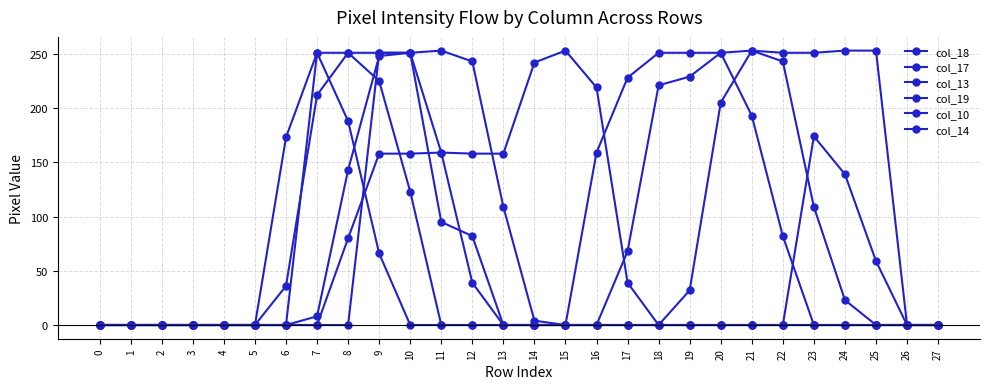

Count the number of data series in this chart.

6